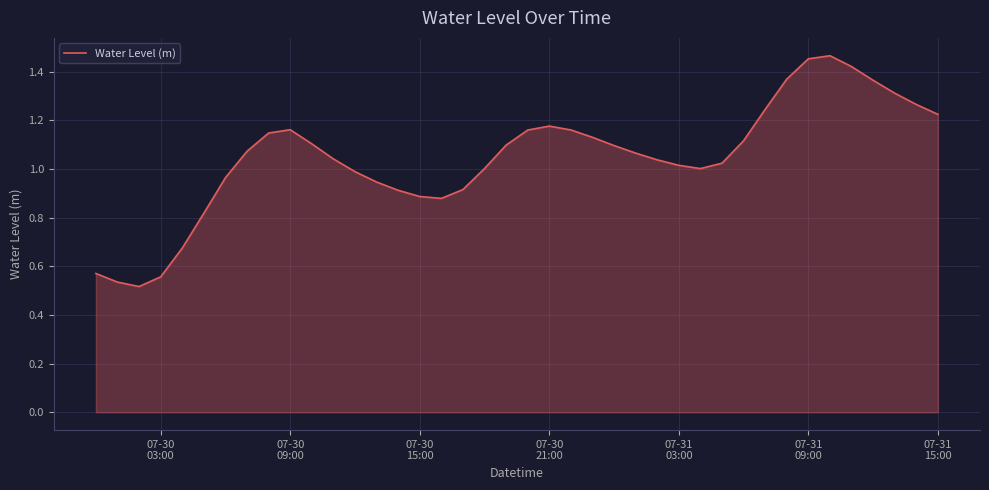

Does the chart have visible grid lines?

Yes